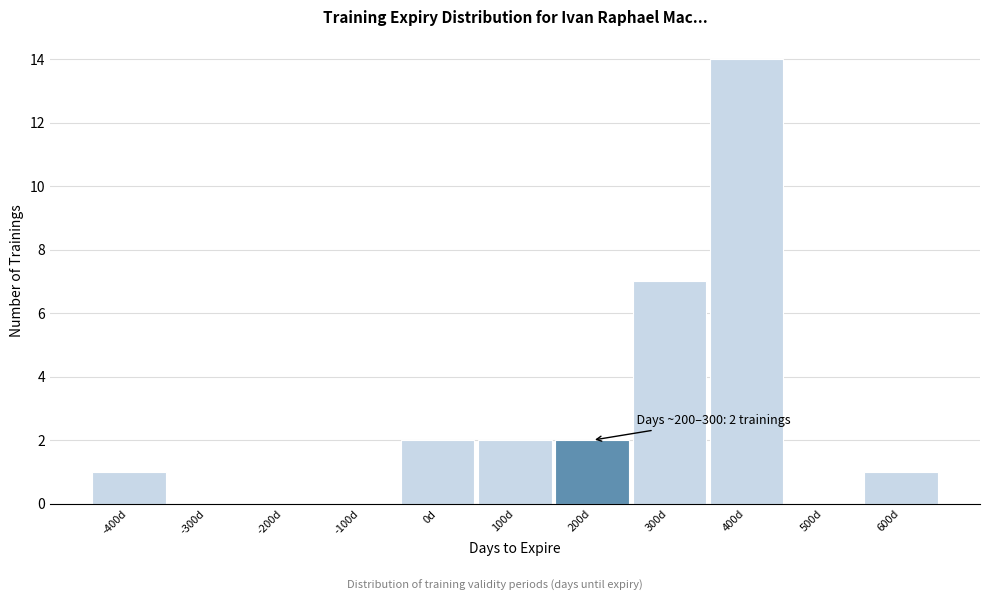

Reading left to right, extract all data points from this chart.

-400d=1	-300d=0	-200d=0	-100d=0	0d=2	100d=2	200d=2	300d=7	400d=14	500d=0	600d=1